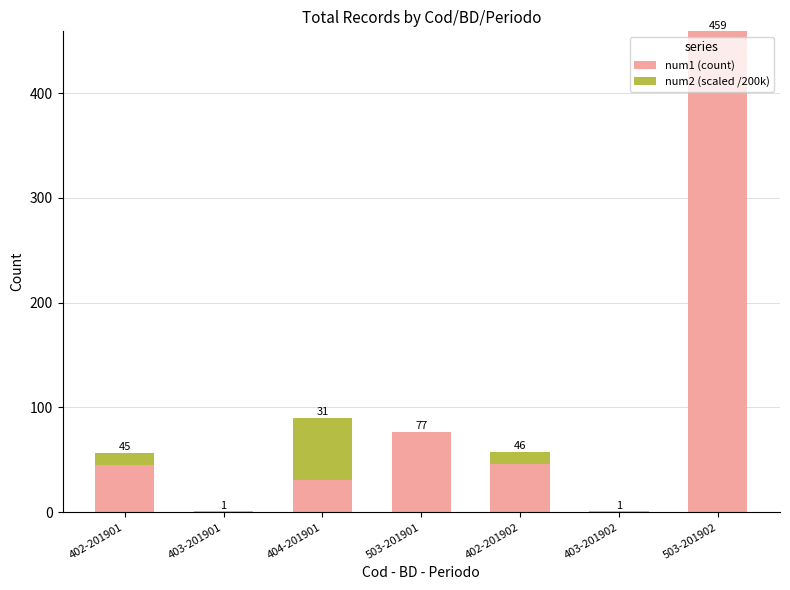

Which category has the highest value in the num1 (count) series?

503-201902